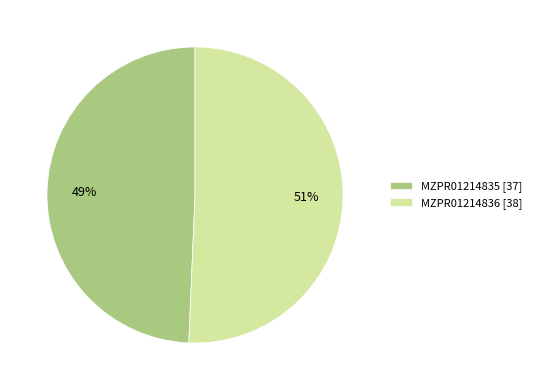

To the nearest percent, what portion does MZPR01214836 represent?

51%